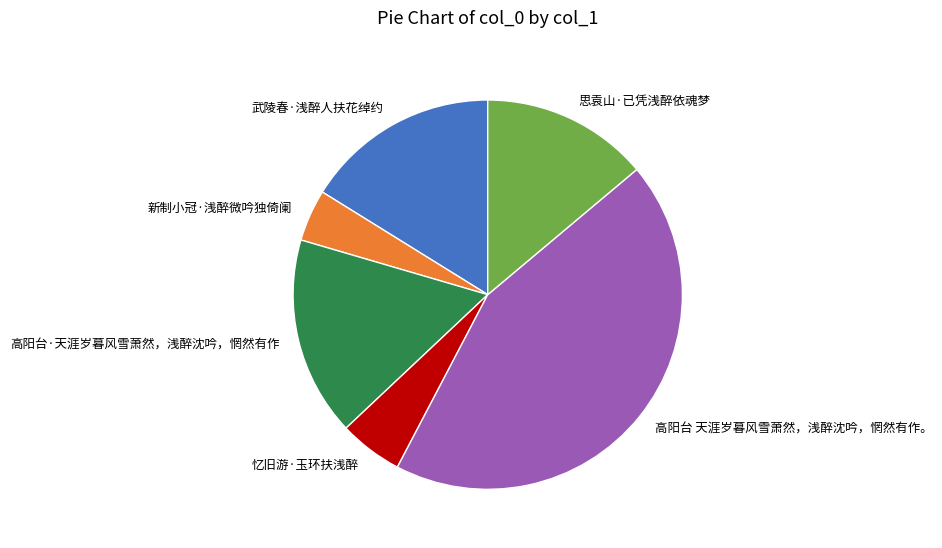

Is it true that 武陵春·浅醉人扶花绰约 is 6% of the pie?

False